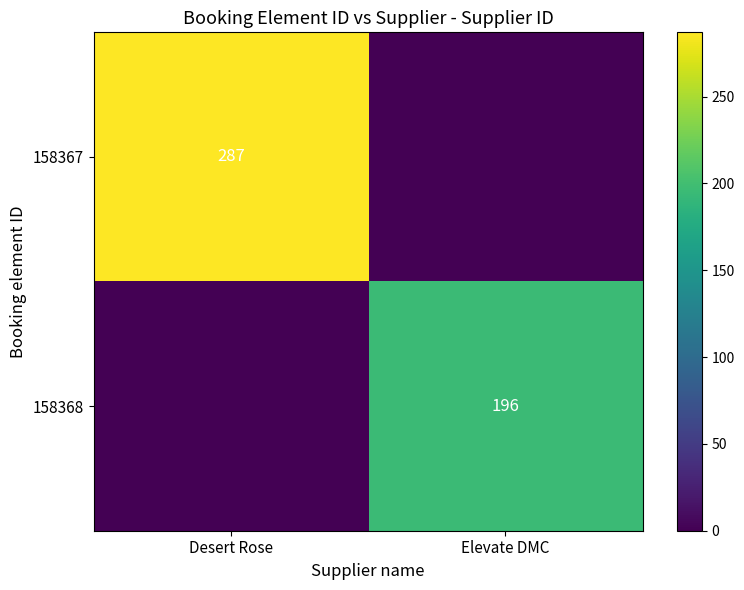

The value of 158368 at Elevate DMC is 196. True or false?

True